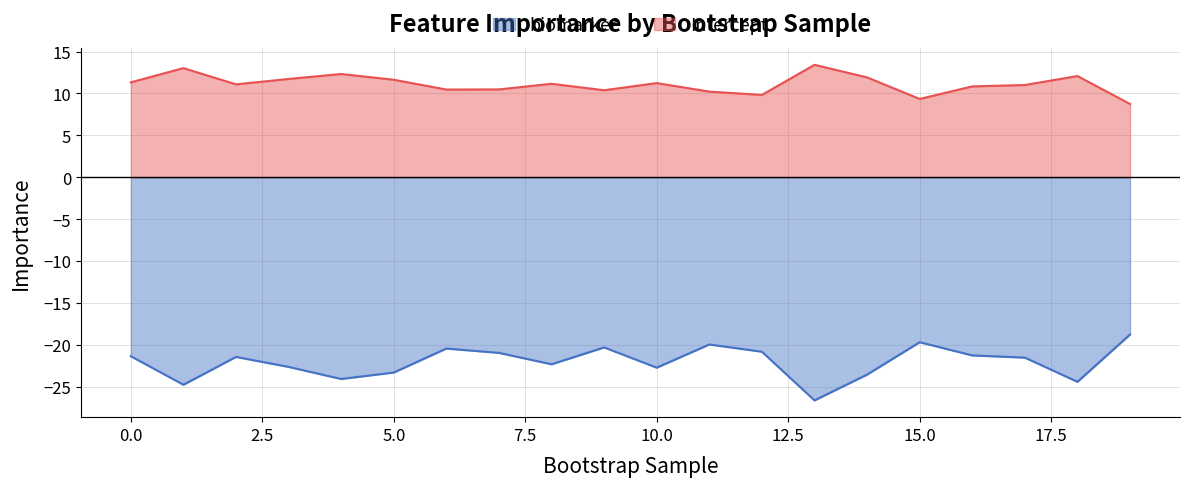

Where is Intercept nearest to the value 11?

17